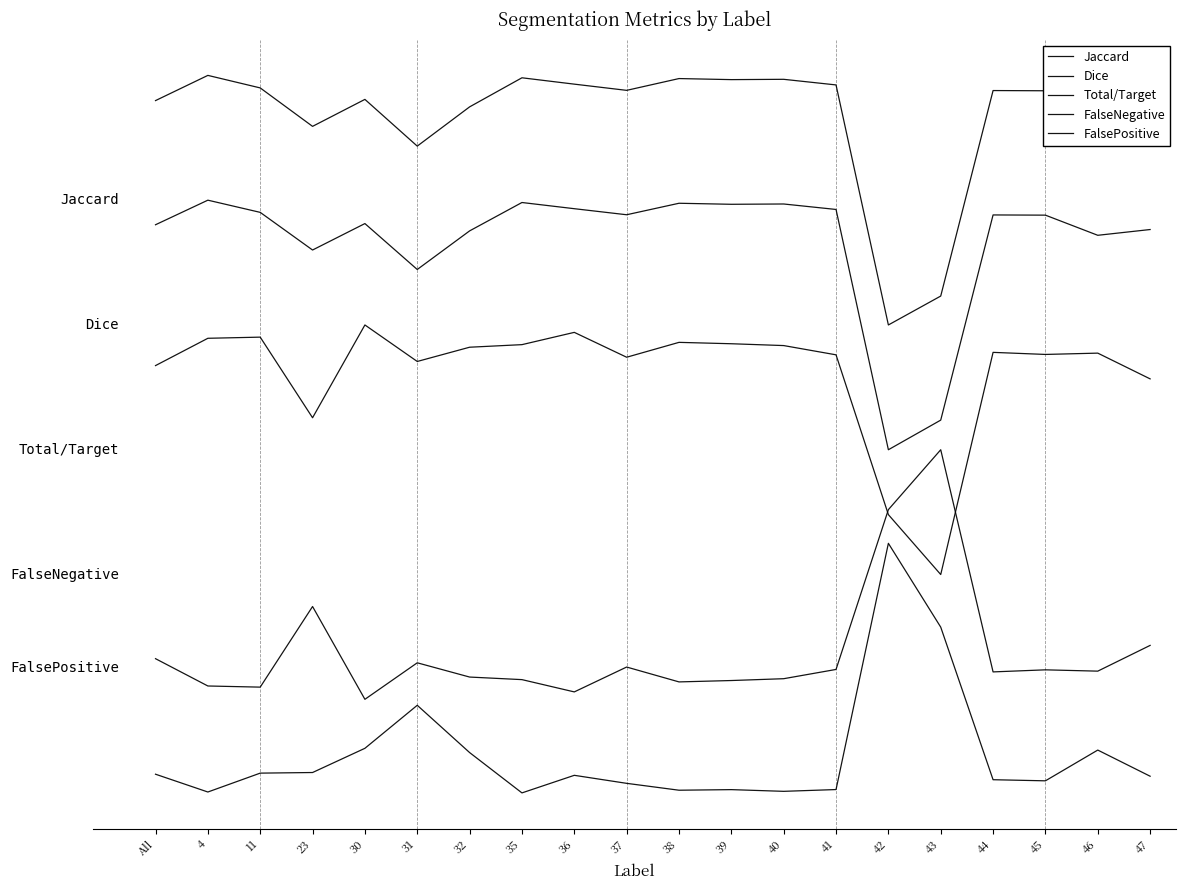

True or false: Jaccard and Dice intersect in this chart.

False